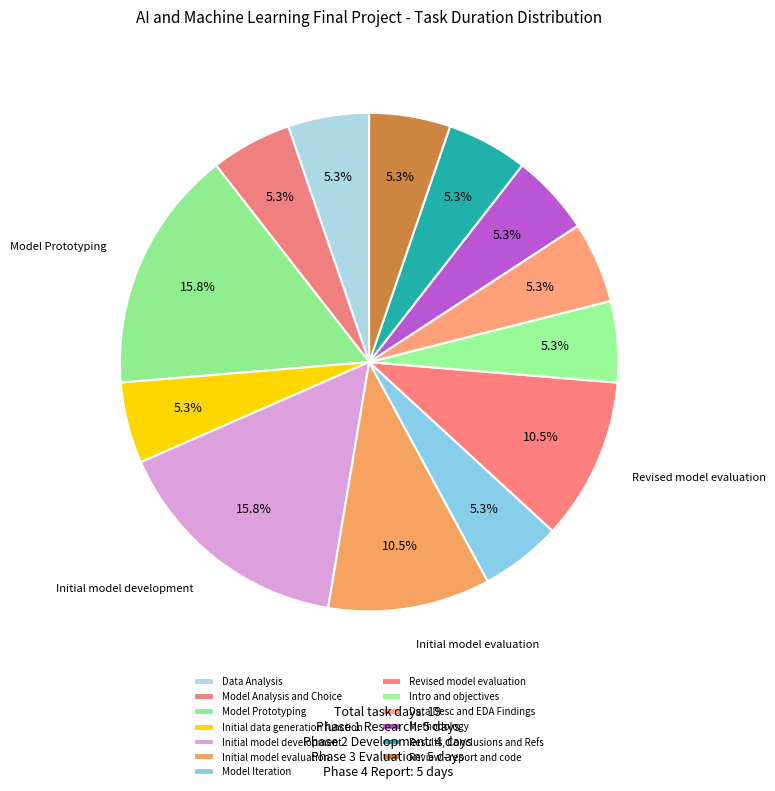

What percentage do Intro and objectives and Initial data generation function together represent?

10.5%